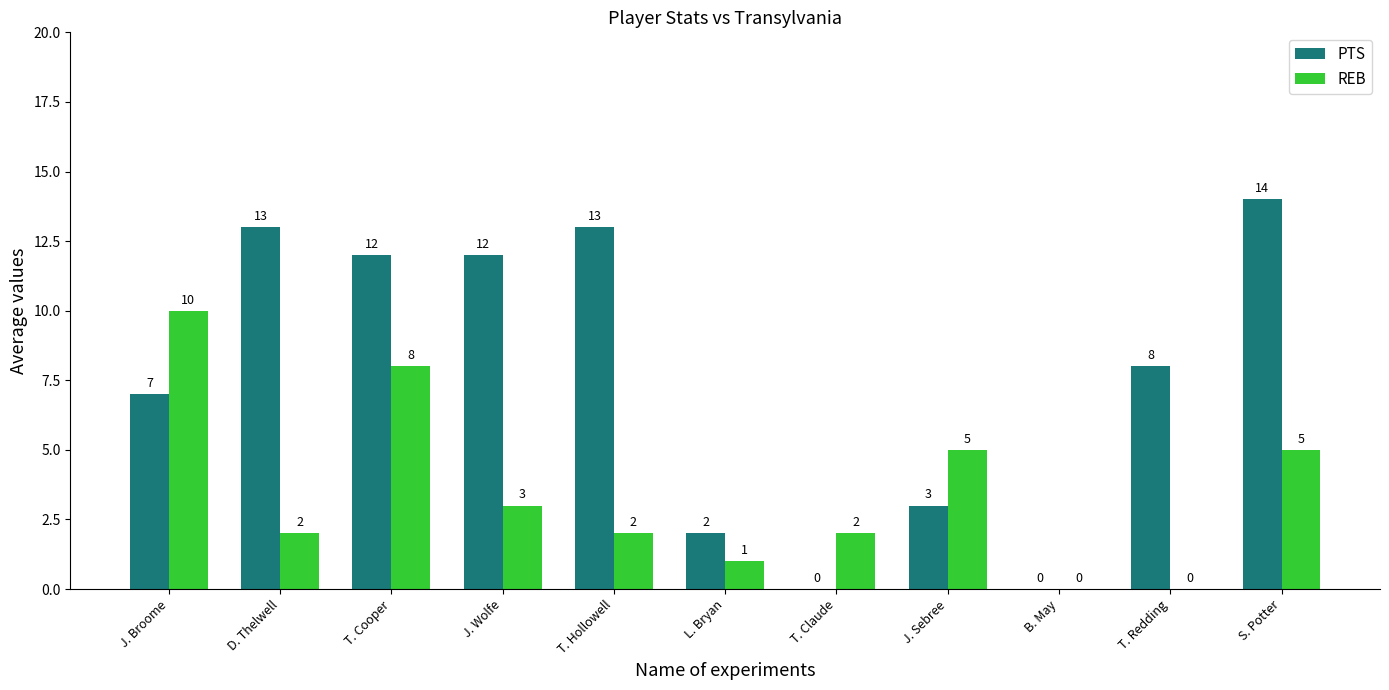

Reading left to right, what are all the values shown in this chart?

PTS: 7	13	12	12	13	2	0	3	0	8	14
REB: 10	2	8	3	2	1	2	5	0	0	5